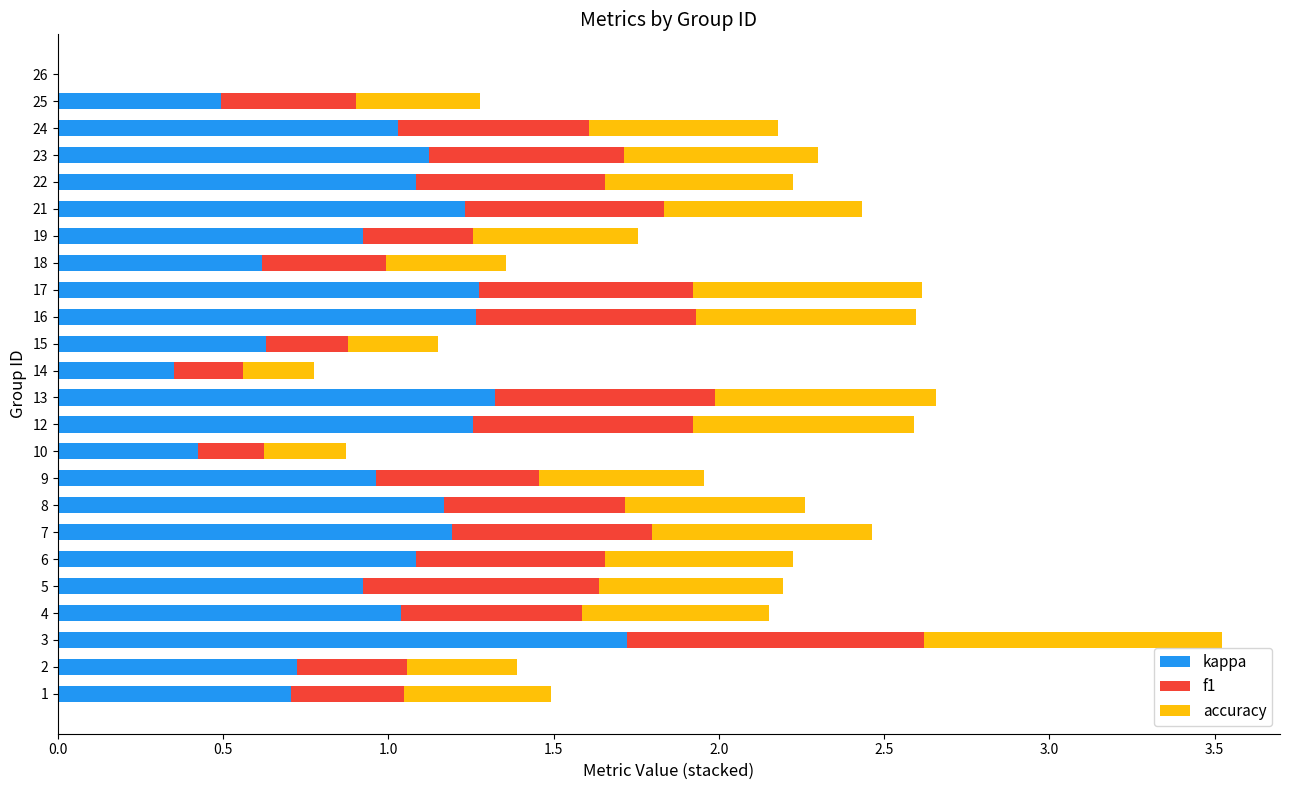

Which category has the highest value in the kappa series?

3